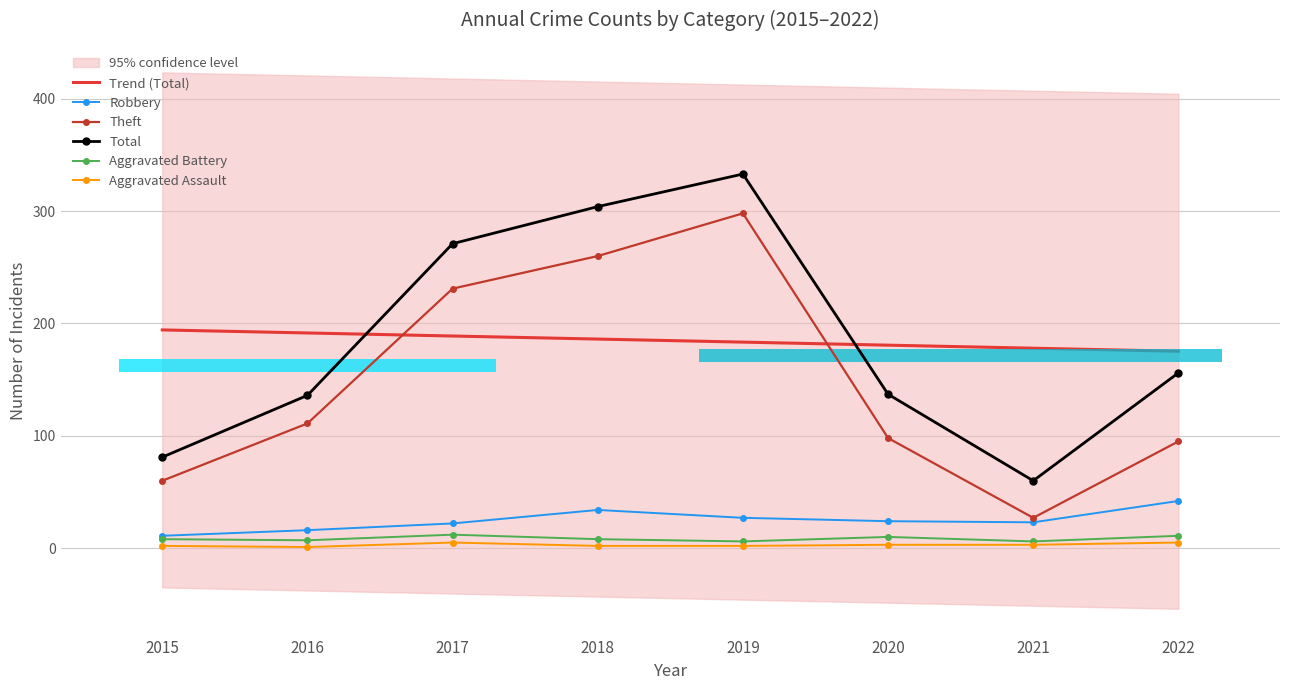

True or false: Aggravated Assault has a value of 3.0 at 2021.

True